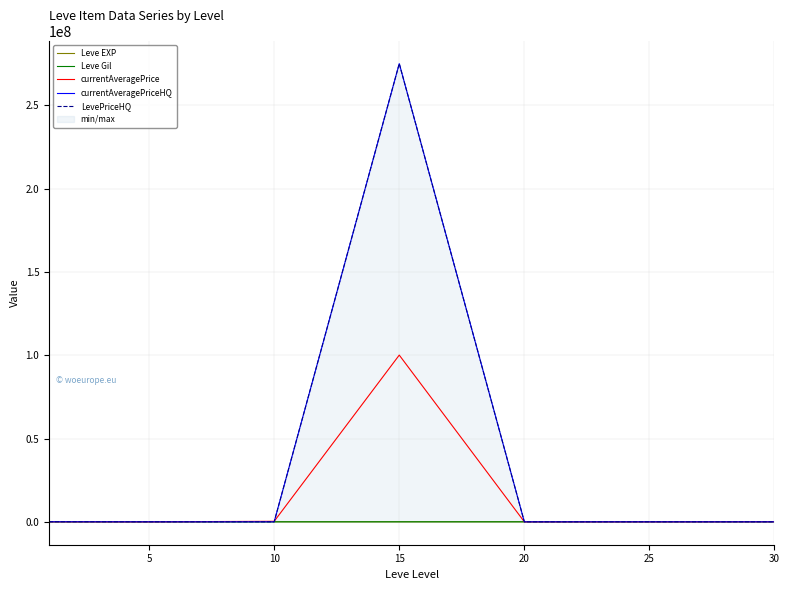

Which series has the largest total across all categories?

LevePriceHQ